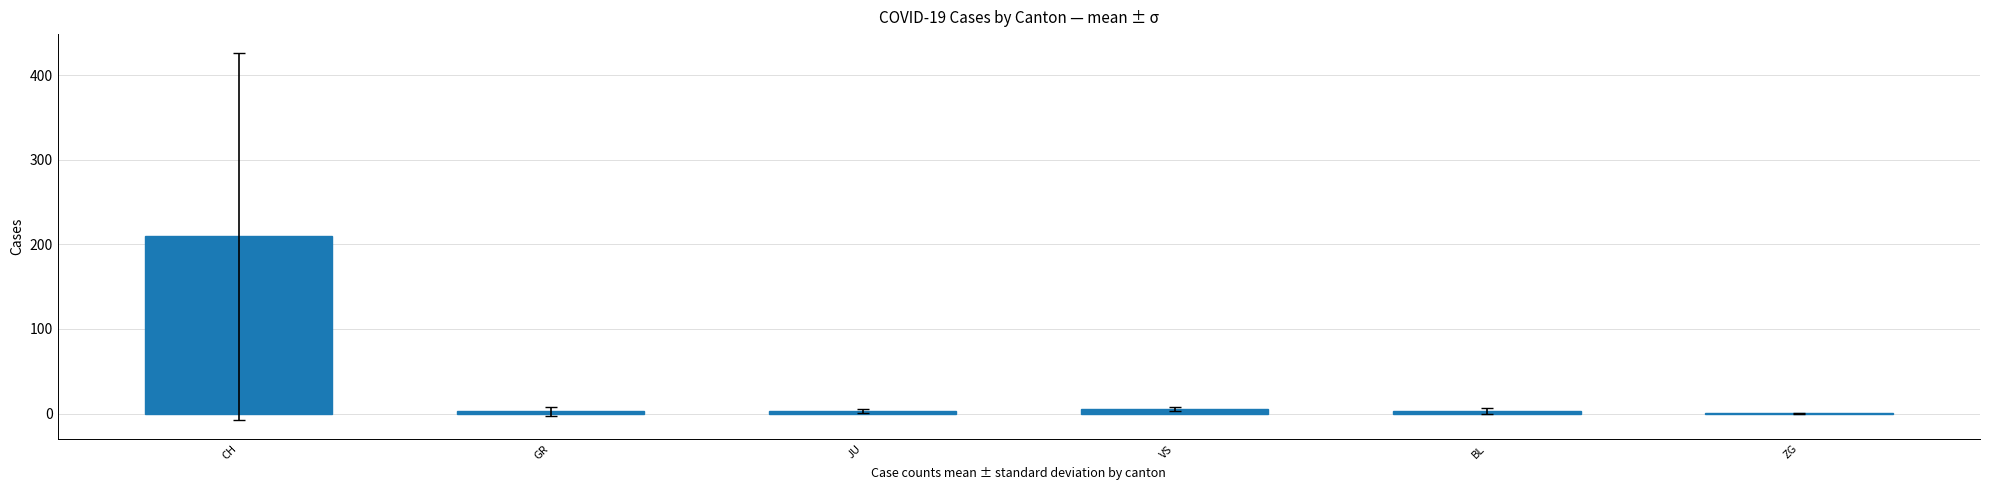

What is the greatest value displayed?

209.5